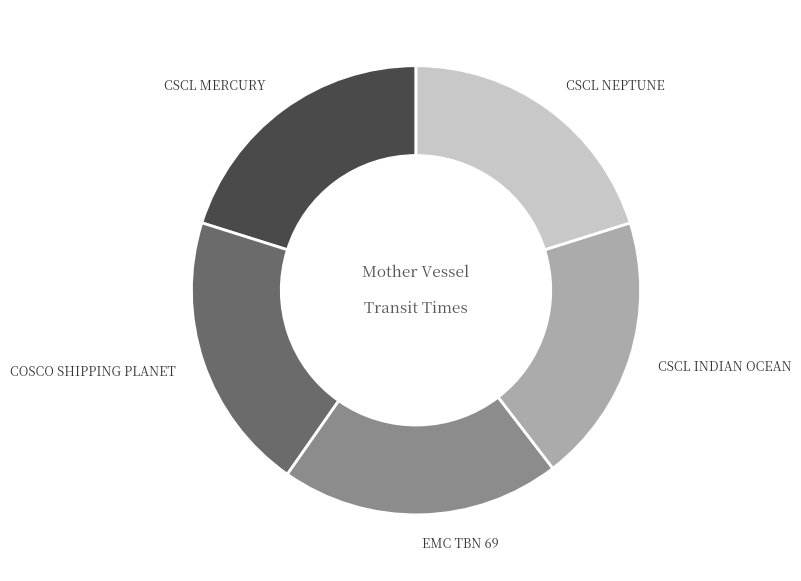

Is there a majority slice in this chart?

No